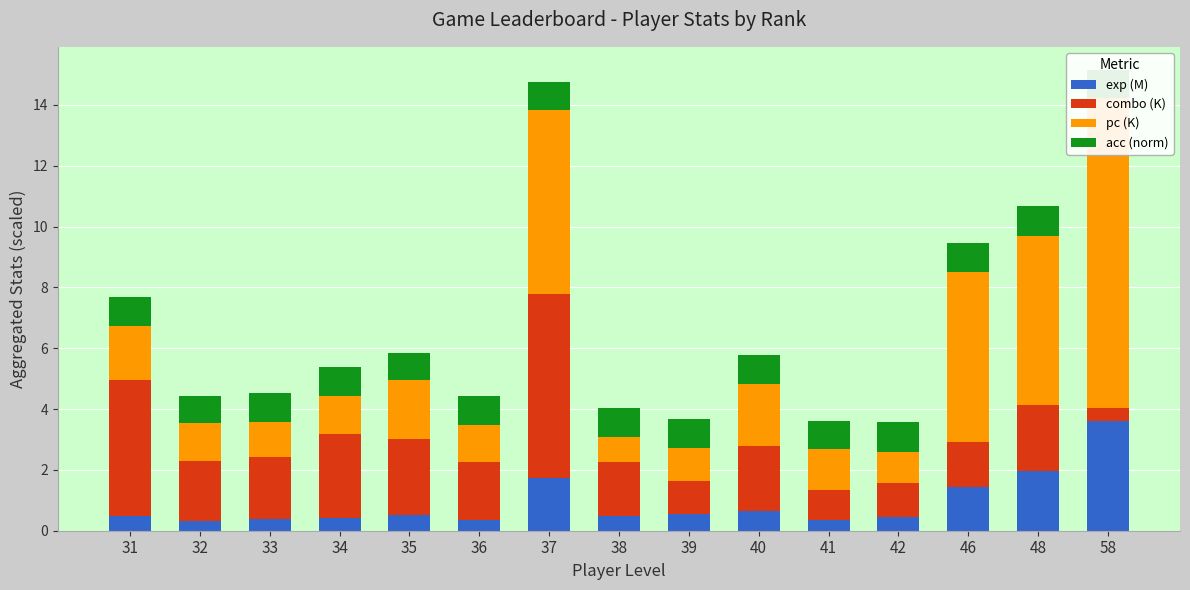

Which series has the largest range (max minus min)?

pc (K)